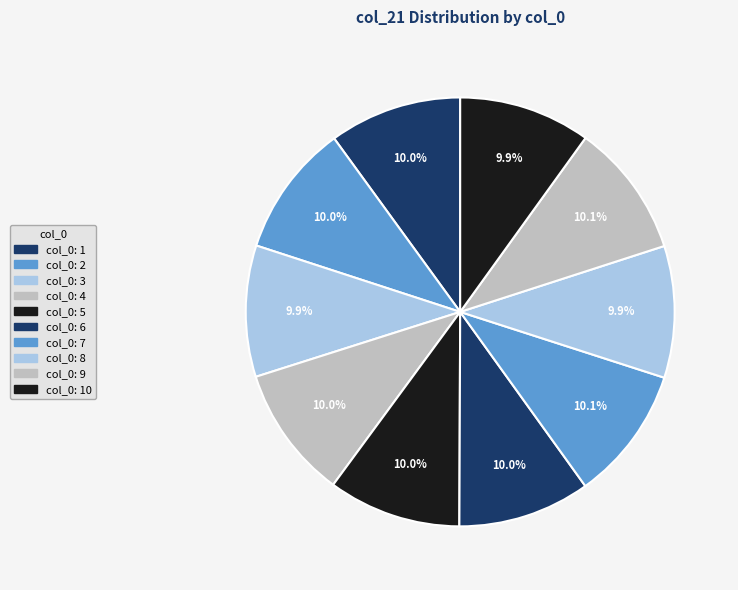

Is there a majority slice in this chart?

No